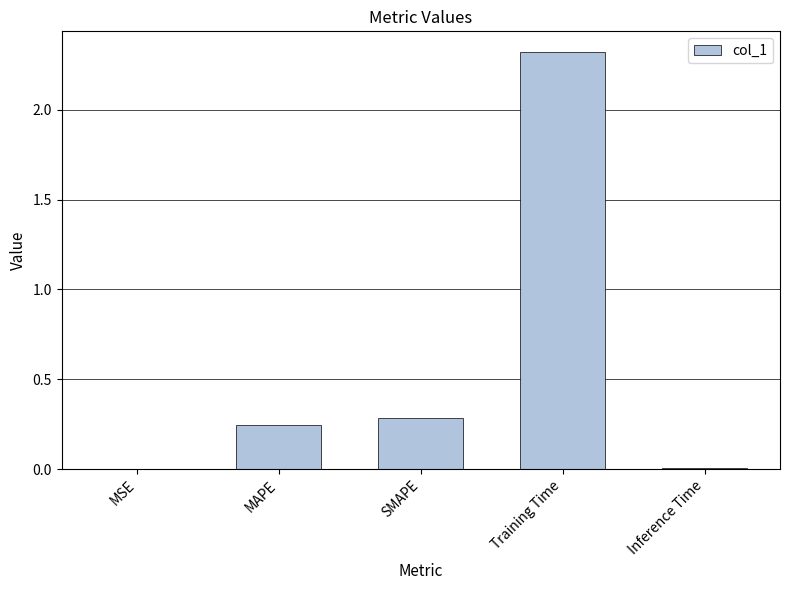

Where is the data nearest to the value 1?

SMAPE